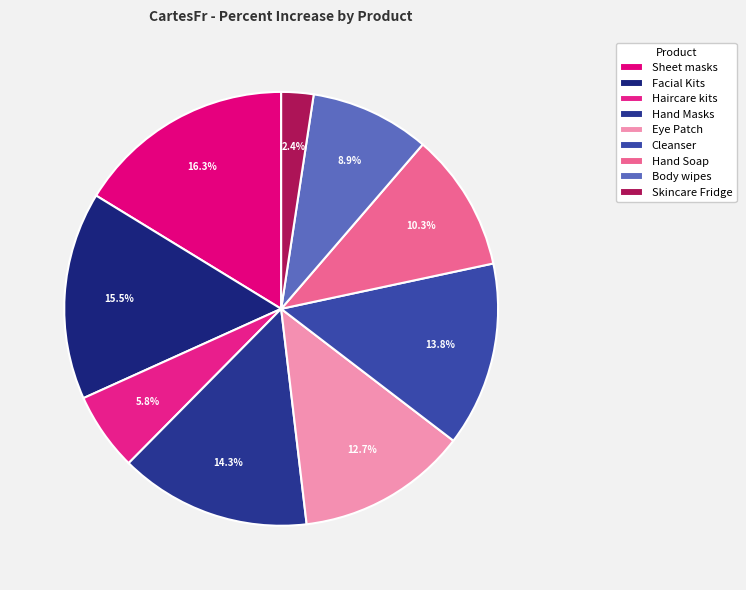

How much of the chart is everything except Hand Soap?

89.7%